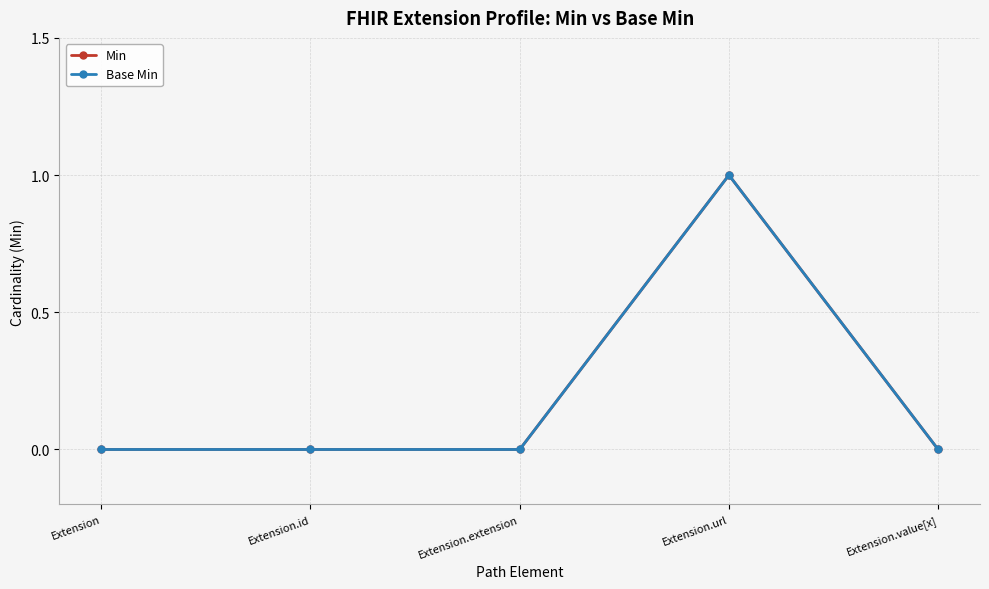

Is this an area chart (filled region under the line)?

No